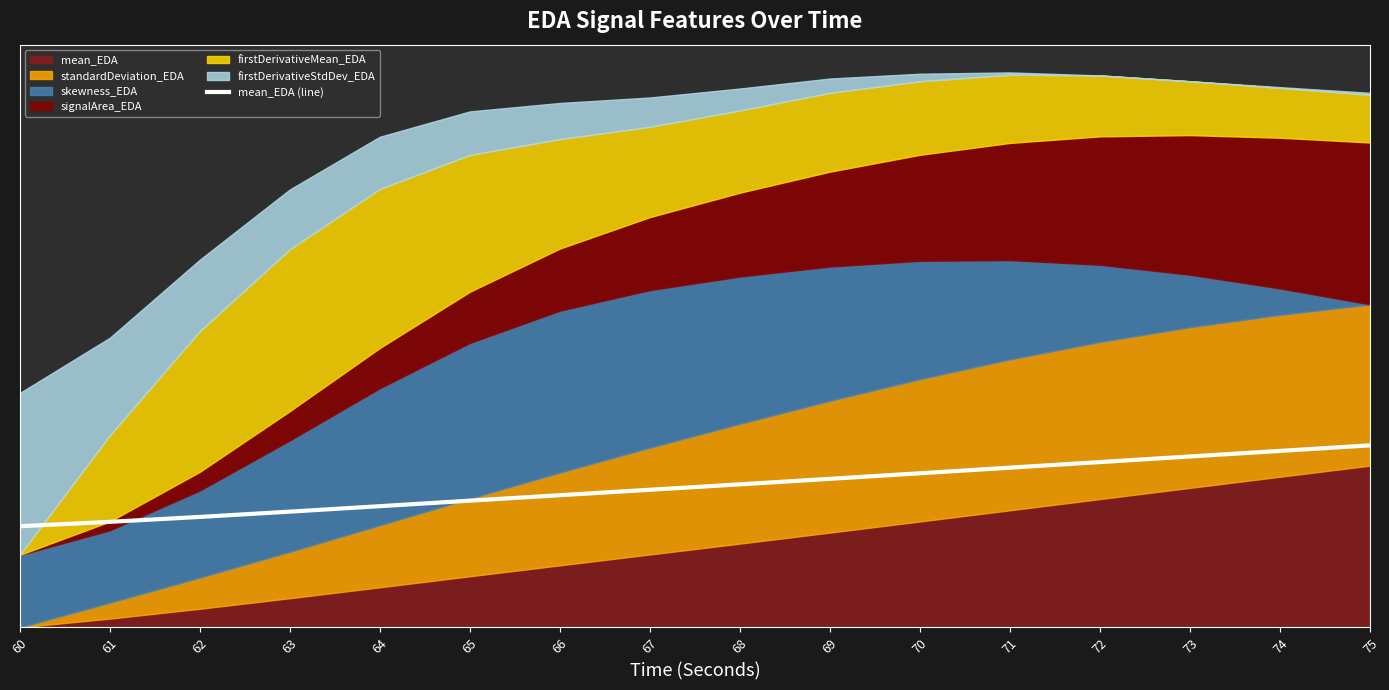

What is the value of the 15th point from the left?

0.9